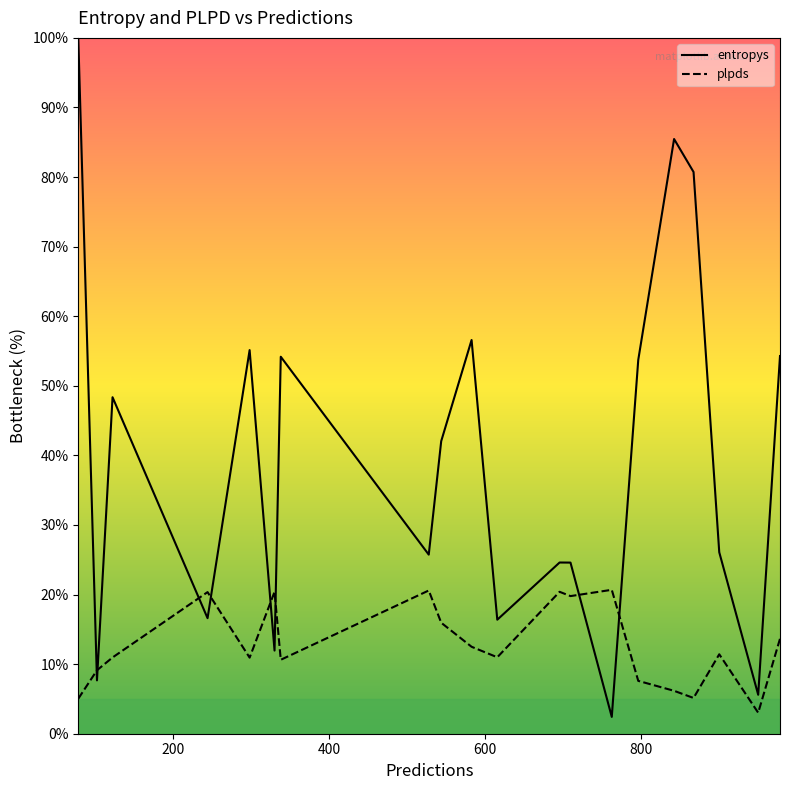

How many times do plpds and entropys cross each other?

8